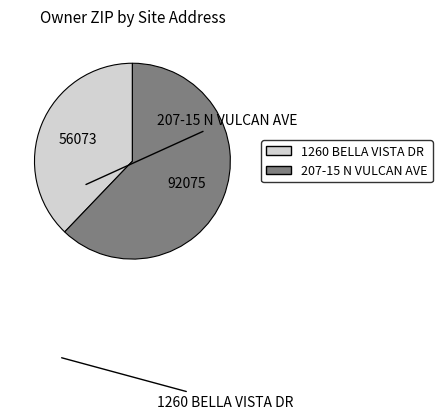

True or false: 207-15 N VULCAN AVE accounts for 67% of the total.

False